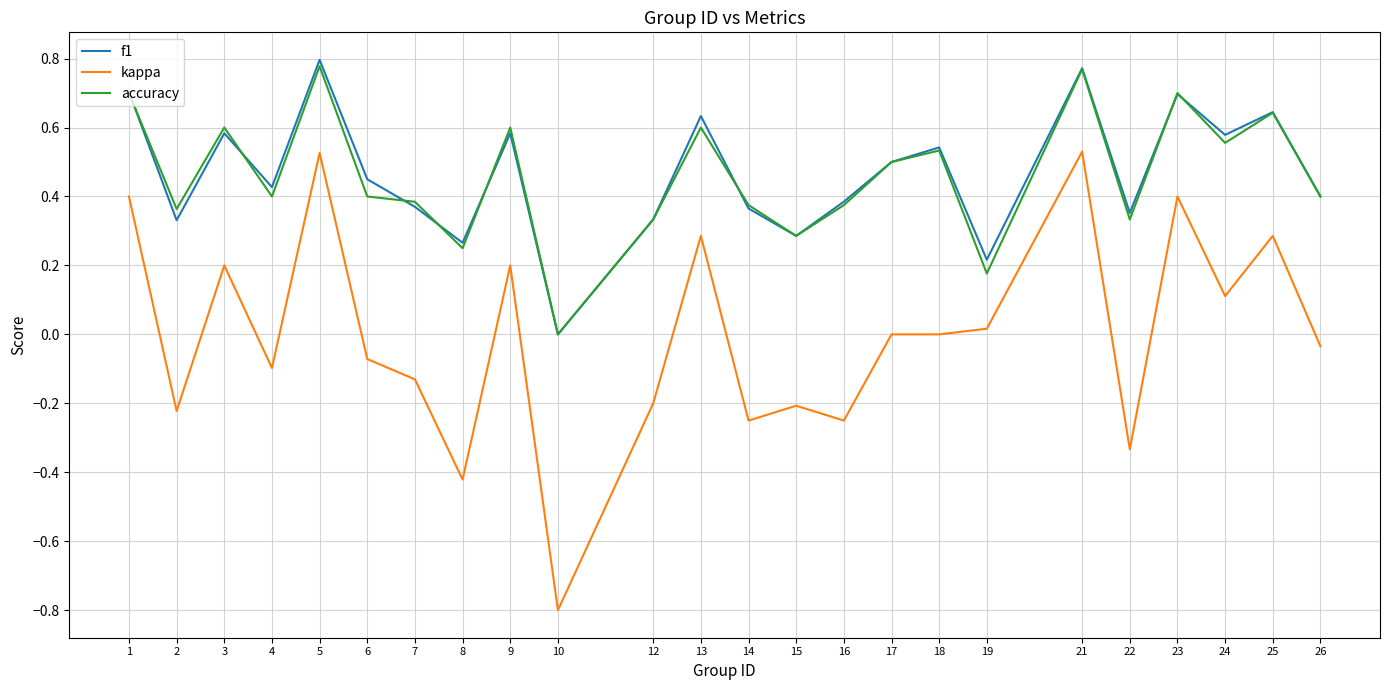

What is the sum of all f1 values?

11.2